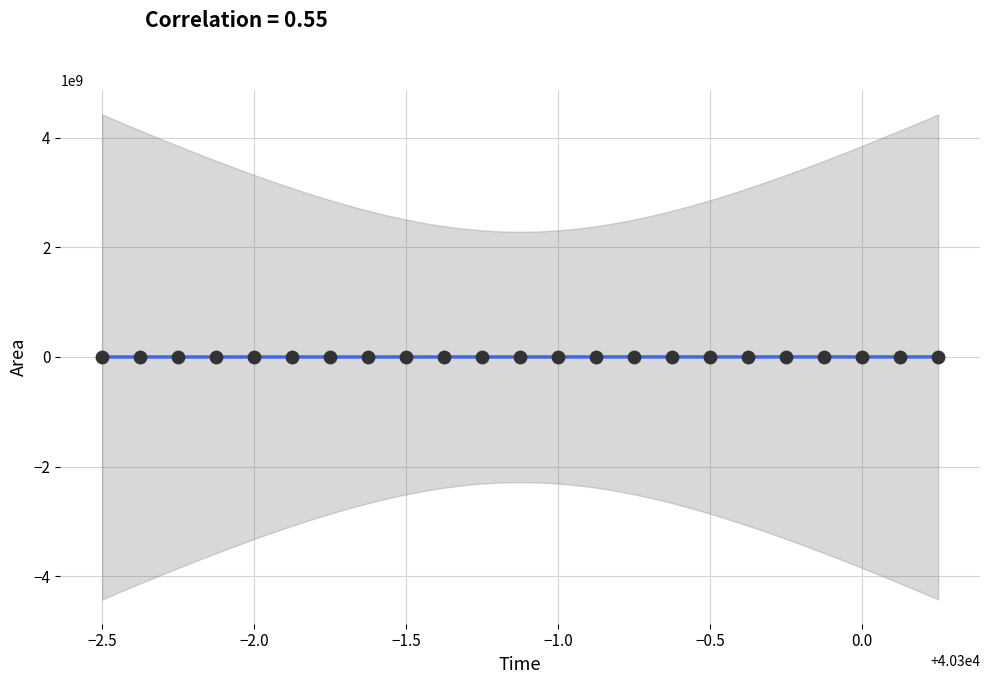

What is the range of Y values (max minus min)?

1713750